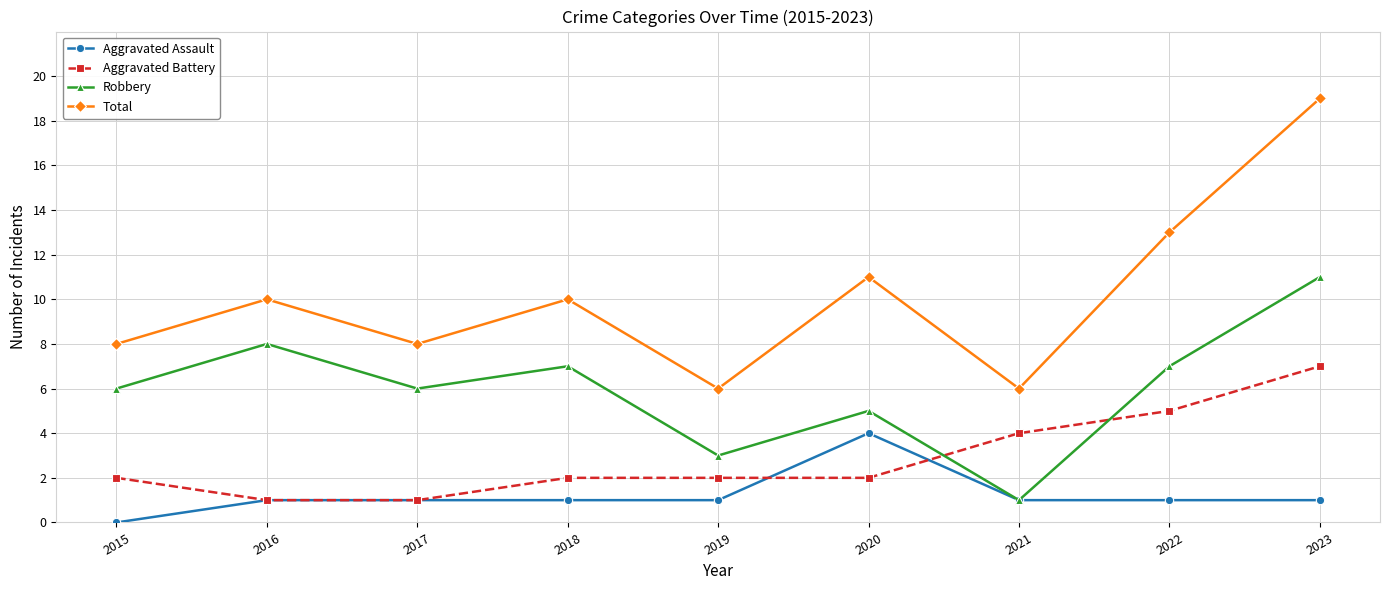

Is it true that Total equals 10 at 2018?

True